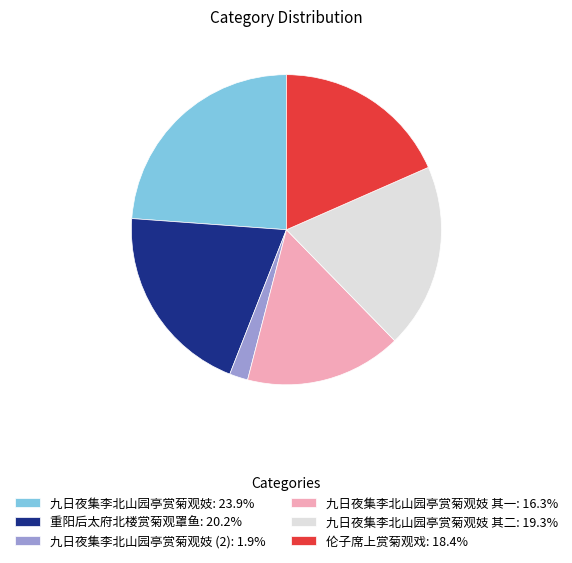

What is the ratio of the value at 九日夜集李北山园亭赏菊观妓: 23.9% to the value at 伦子席上赏菊观戏: 18.4%?

1.3